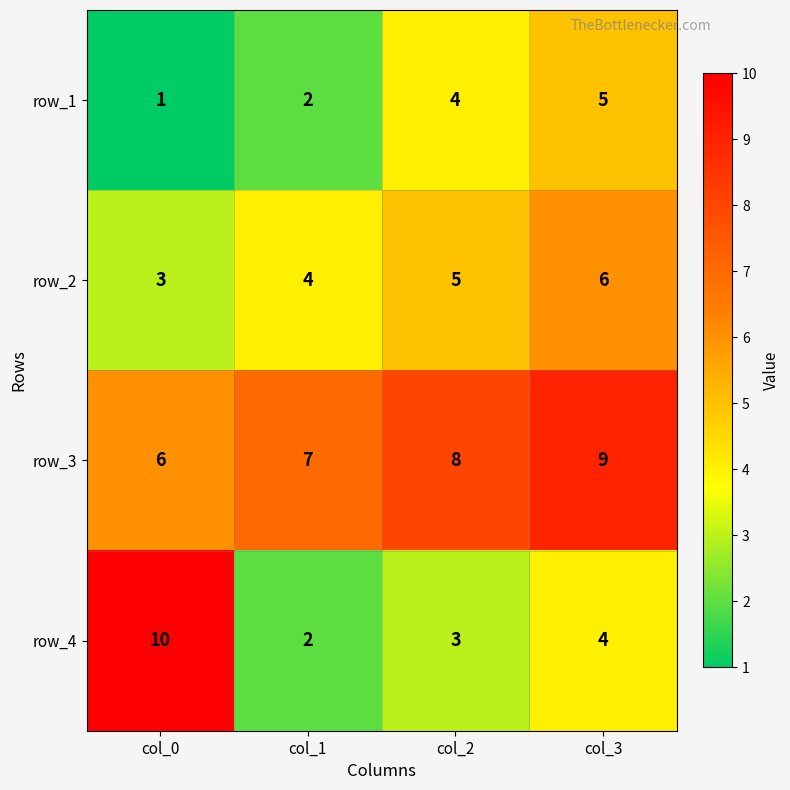

What value does the row_4 series have at col_2?

3